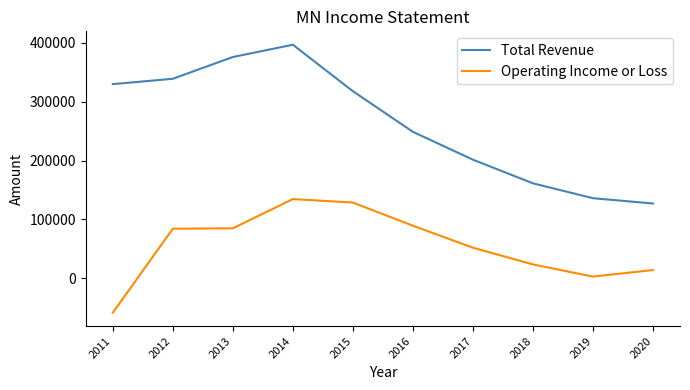

Is the value of Total Revenue at 2011 greater than the value of Operating Income or Loss at 2020?

Yes